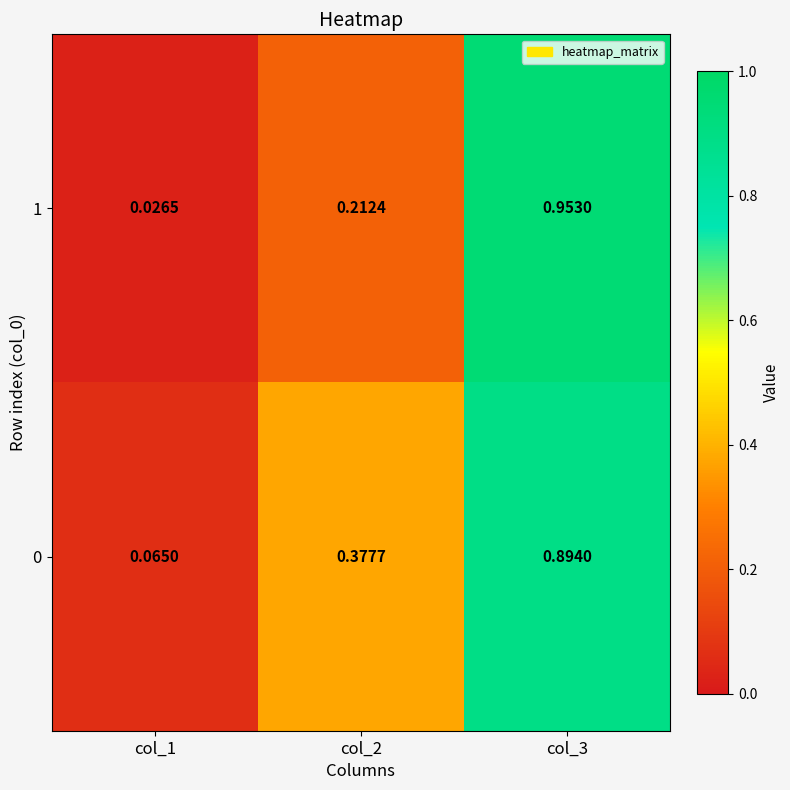

Which series has the widest spread of values?

1